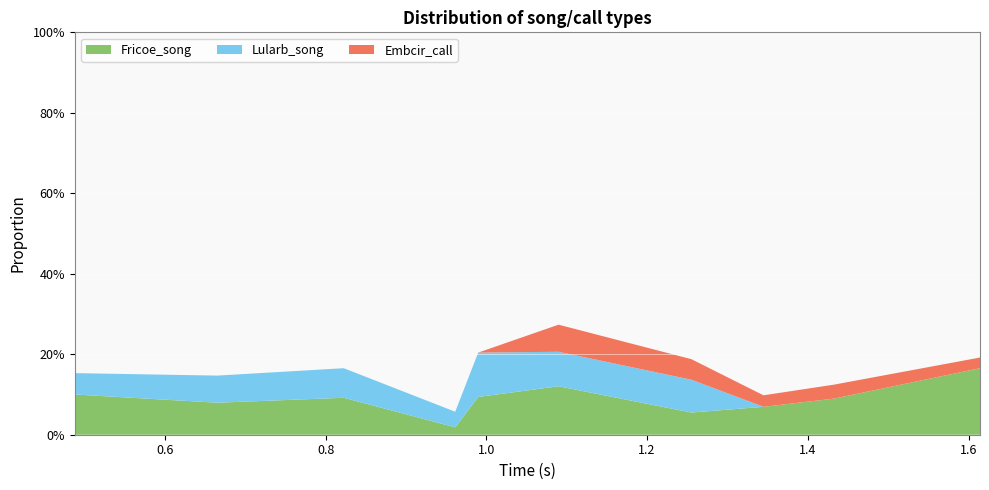

Reading left to right, transcribe all the data shown in this chart.

Fricoe_song: 0=0.1	1=0.1	2=0.1	3=0.0	4=0.1	5=0.1	6=0.1	7=0.1	8=0.1	9=0.2
Lularb_song: 0=0.1	1=0.1	2=0.1	3=0.0	4=0.1	5=0.1	6=0.1	7=0.0	8=0.0	9=0.0
Embcir_call: 0=0.0	1=0.0	2=0.0	3=0.0	4=0.0	5=0.1	6=0.1	7=0.0	8=0.0	9=0.0